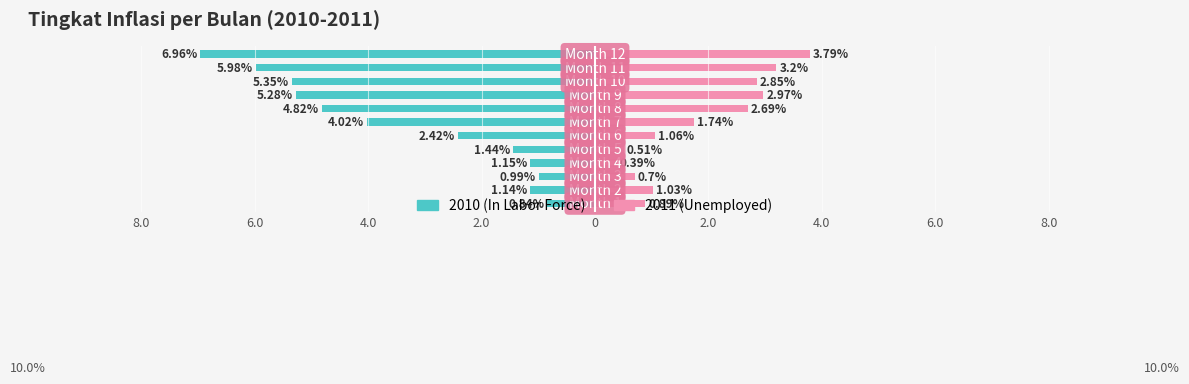

Reading left to right, what are all the values shown in this chart?

2010: 1=-0.8	2=-1.1	3=-1.0	4=-1.1	5=-1.4	6=-2.4	7=-4.0	8=-4.8	9=-5.3	10=-5.3	11=-6.0	12=-7.0
2011: 1=0.9	2=1.0	3=0.7	4=0.4	5=0.5	6=1.1	7=1.7	8=2.7	9=3.0	10=2.9	11=3.2	12=3.8